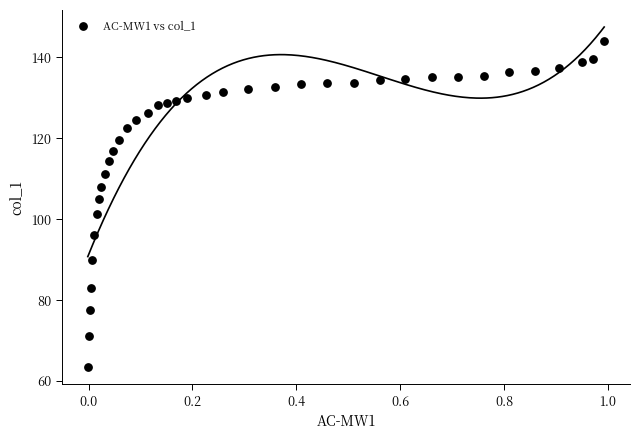

What is the range of Y values (max minus min)?

80.7